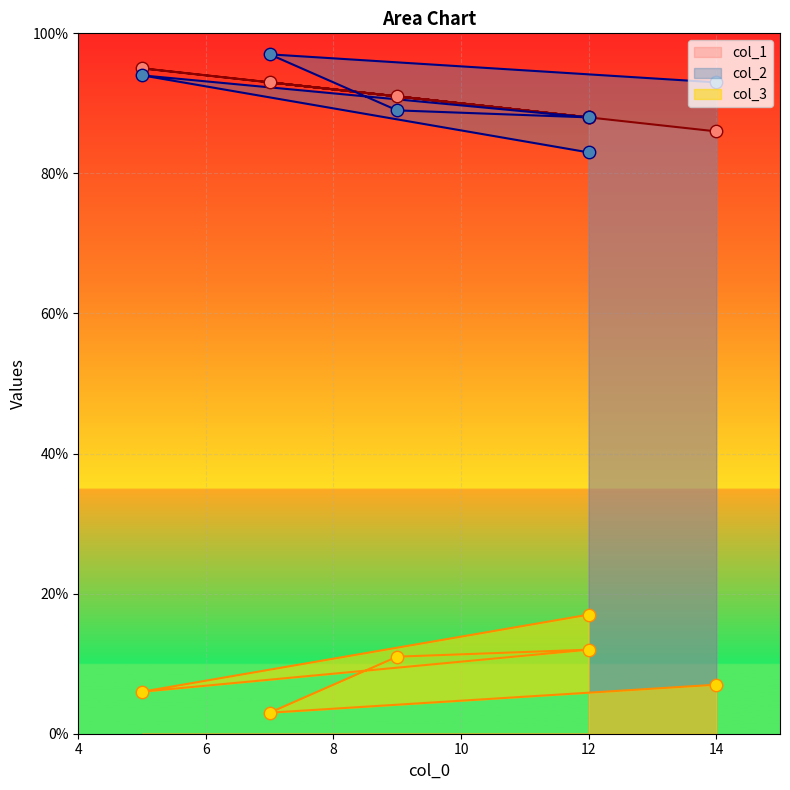

At how many categories does at least one series exceed 69?

6